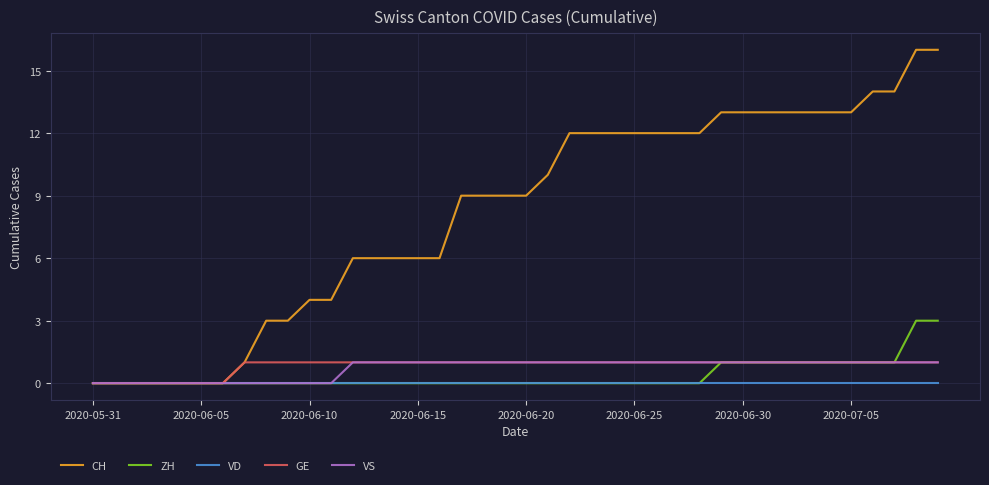

Which series has the largest range (max minus min)?

CH